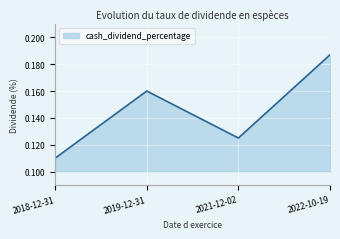

Which label corresponds to the largest value in the chart?

2022-10-19